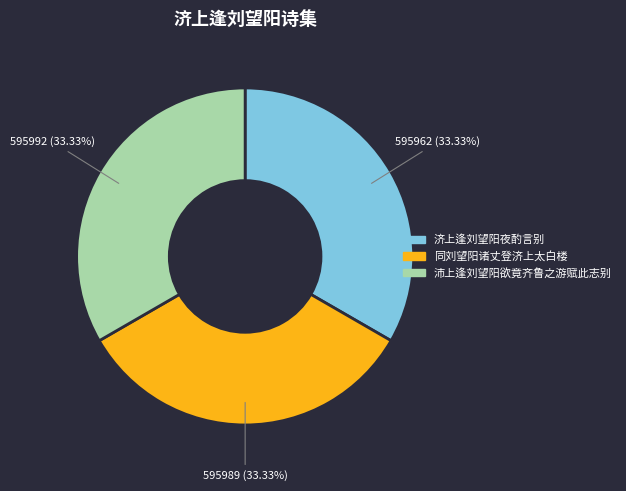

Approximately how many times larger is the value at 沛上逢刘望阳欲竟齐鲁之游赋此志别 compared to 同刘望阳诸丈登济上太白楼?

1.0